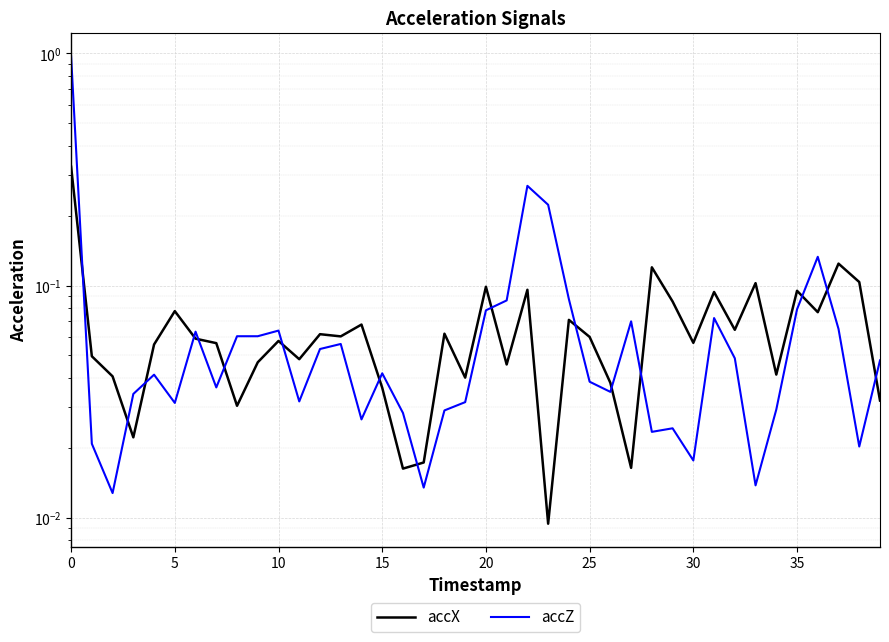

What is the label of the 2nd point from the right?

38